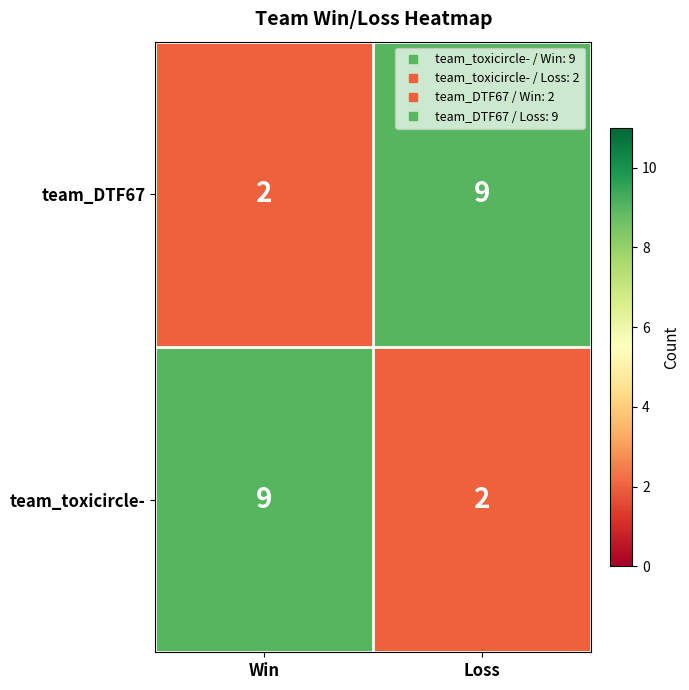

Rank the series at Win from highest to lowest value.

team_toxicircle-, team_DTF67